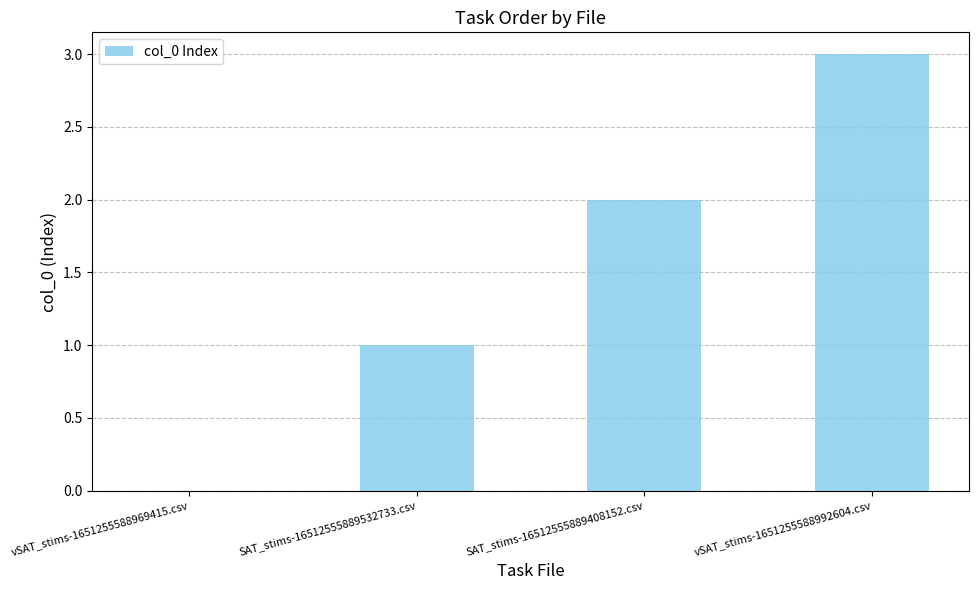

Which has a higher value, SAT_stims-16512555889408152.csv or vSAT_stims-1651255588992604.csv?

vSAT_stims-1651255588992604.csv